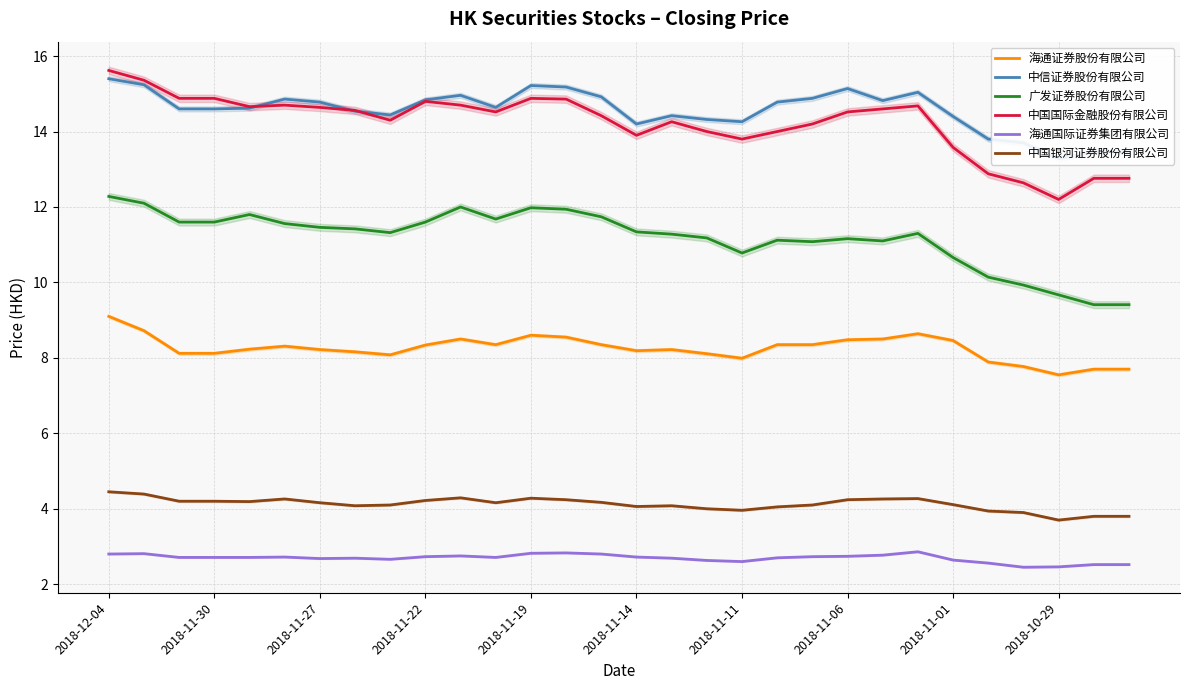

Is it true that 广发证券股份有限公司 equals 20.3 at 2018-11-22?

False